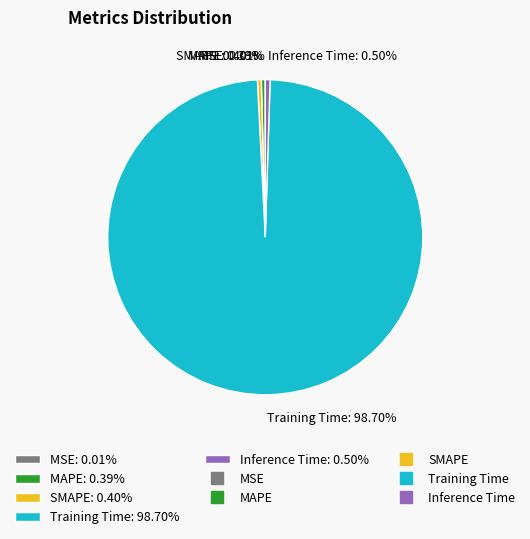

Does any single category account for the majority?

Yes